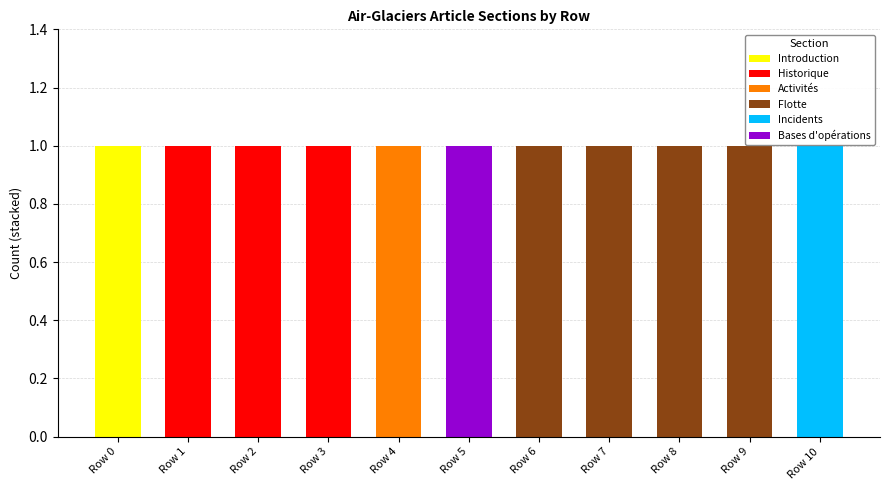

How many distinct data groups are displayed?

6